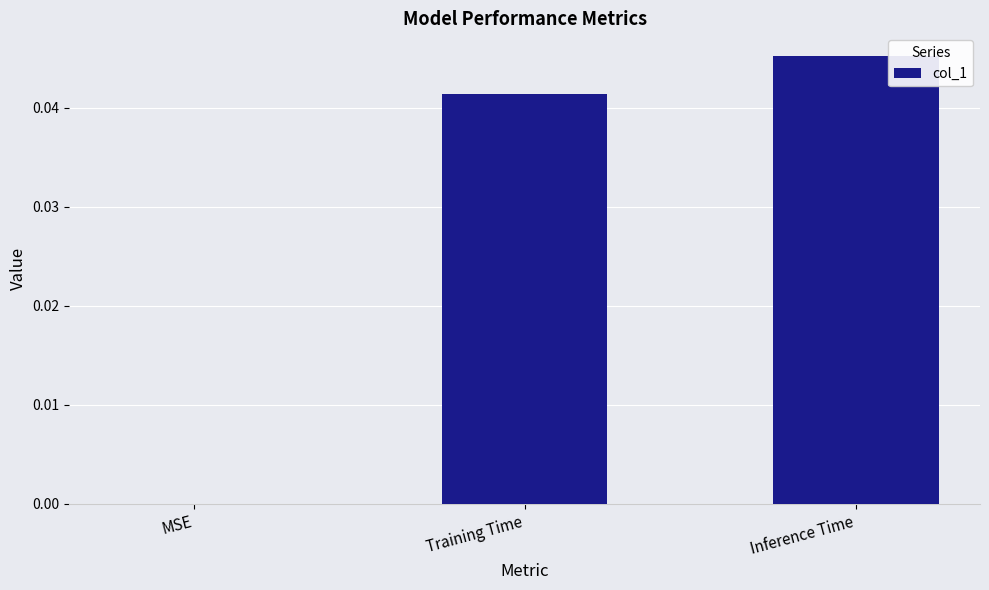

Is it true that the value at Inference Time is 0.0?

True